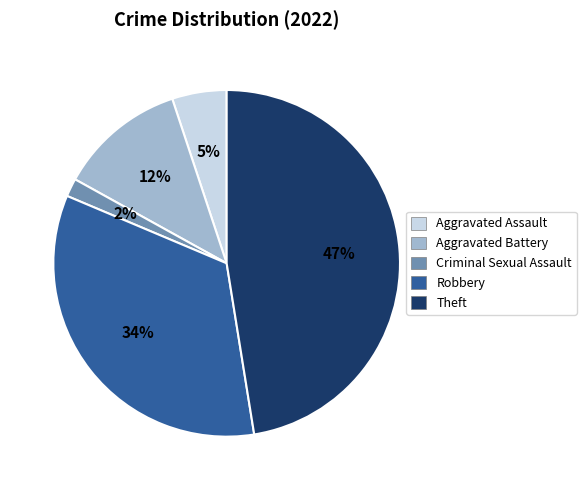

Which has a higher value, Criminal Sexual Assault or Theft?

Theft